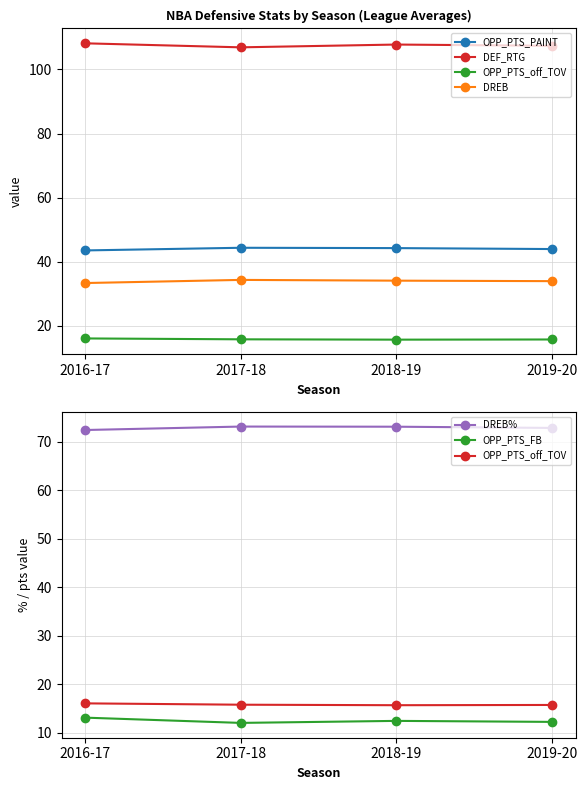

Is the value of DREB at 2016-17 greater than the value of OPP_PTS_PAINT at 2016-17?

No